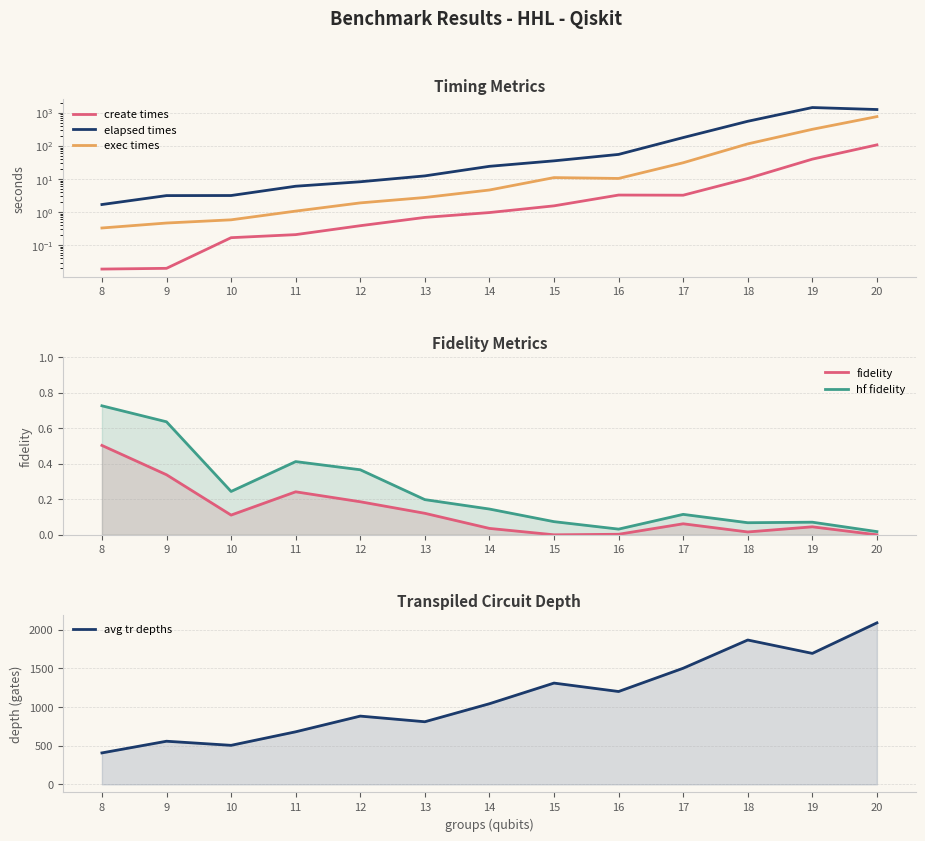

Rank the series at 8 from highest to lowest value.

avg tr depths, elapsed times, hf fidelity, fidelity, exec times, create times